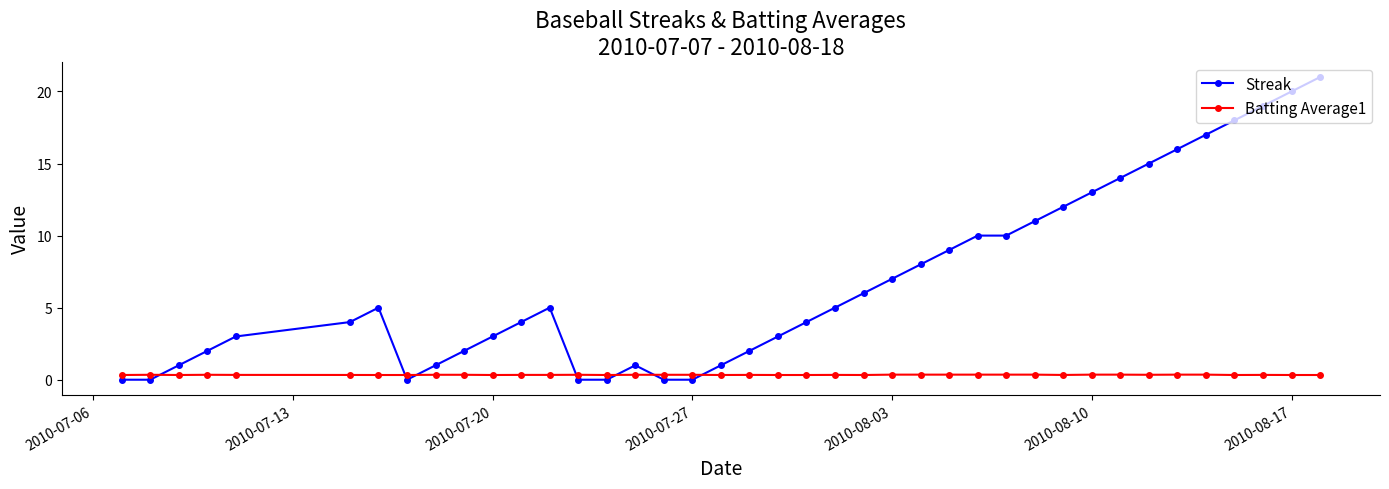

True or false: Batting Average1 has more than 2 interior local peaks.

True